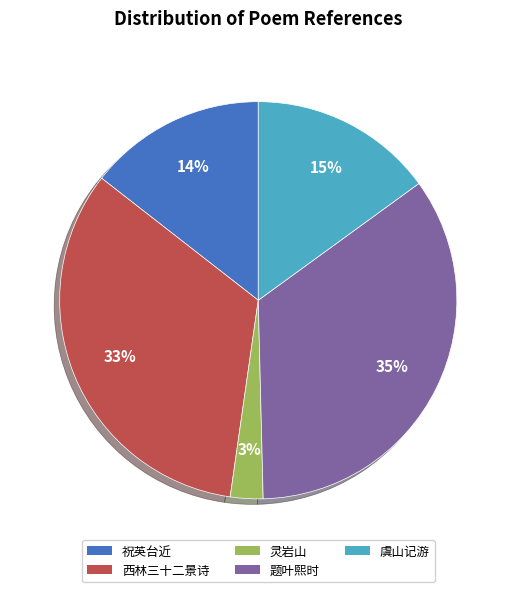

To the nearest percent, what is the difference between the largest and smallest slice percentages?

32%